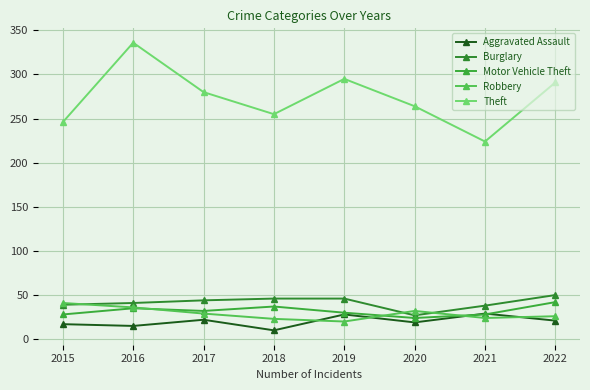

What is the difference between the Robbery values at 2020 and 2016?

4